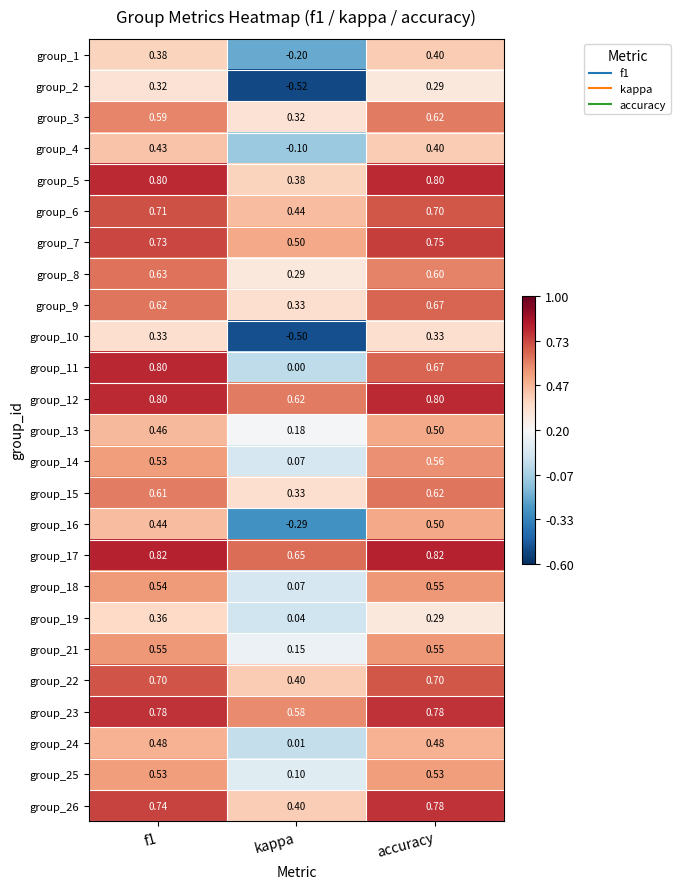

Which series has the widest spread of values?

group_2